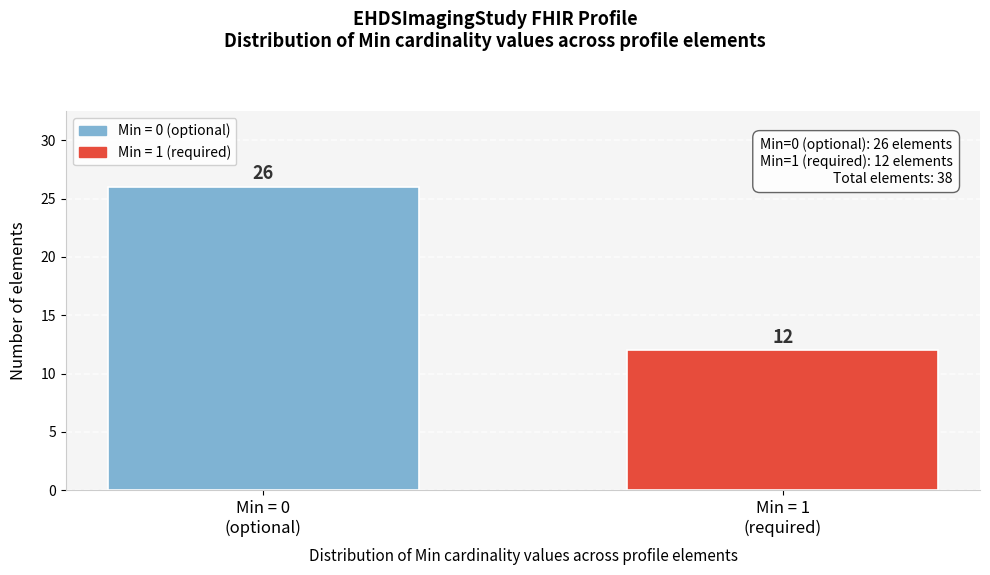

Reading left to right, extract all data points from this chart.

26	12